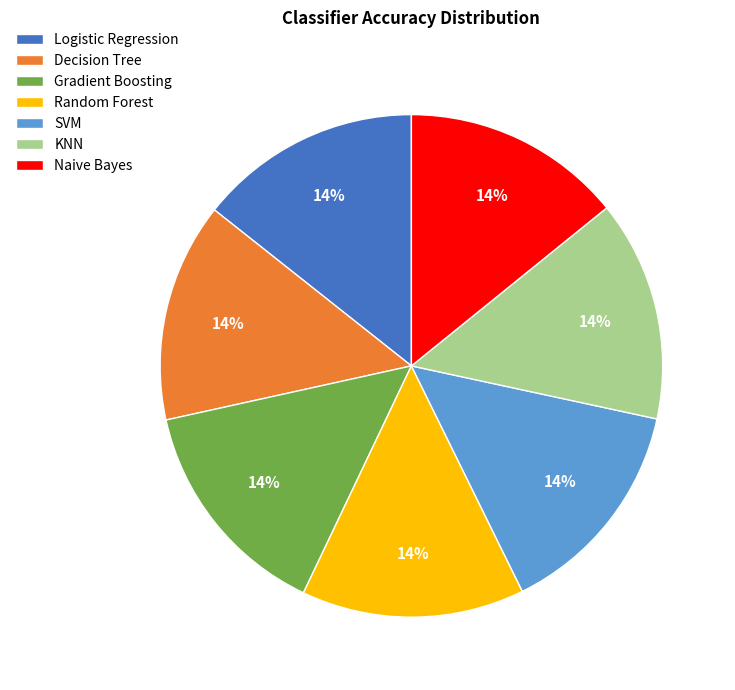

Is there a majority slice in this chart?

No